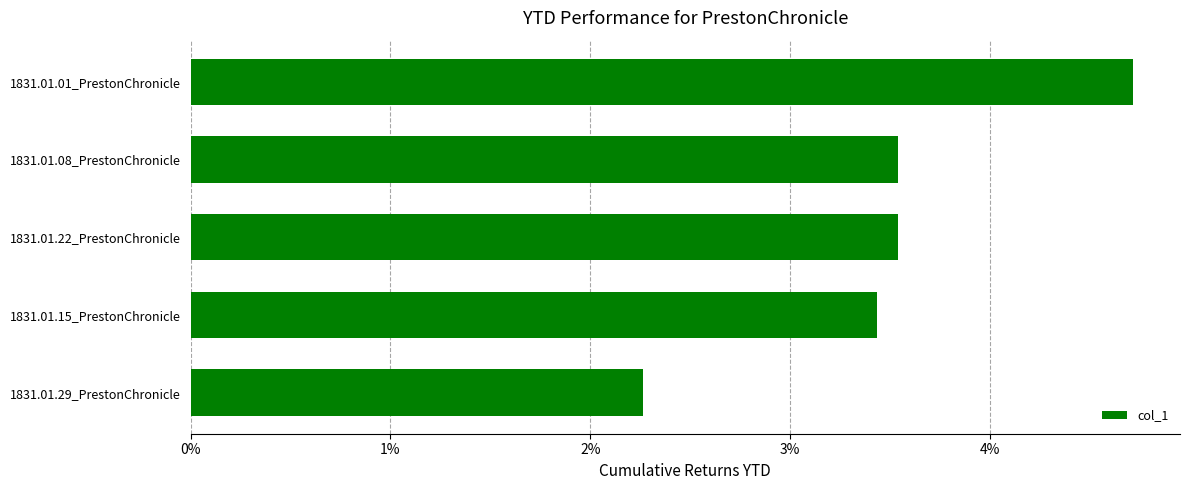

Does the chart contain any negative values?

No